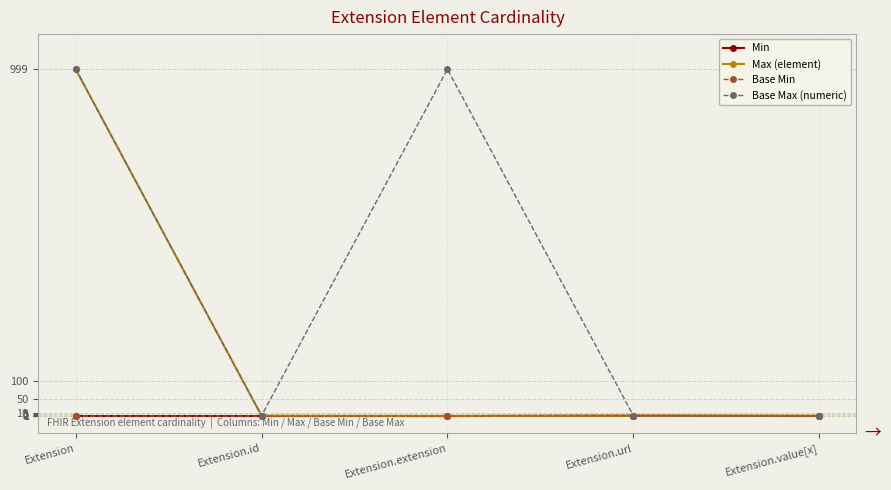

Between Extension and Extension.value[x], which is larger?

Extension